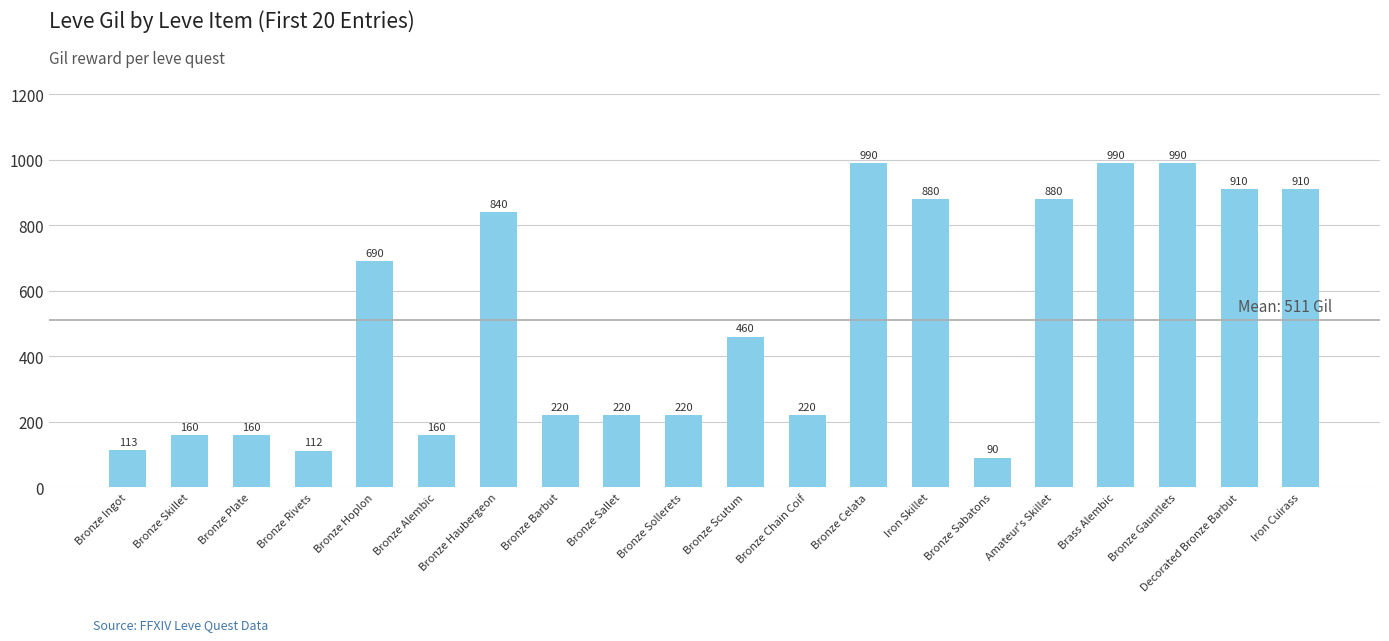

Reading left to right, extract all data points from this chart.

113	160	160	112	690	160	840	220	220	220	460	220	990	880	90	880	990	990	910	910